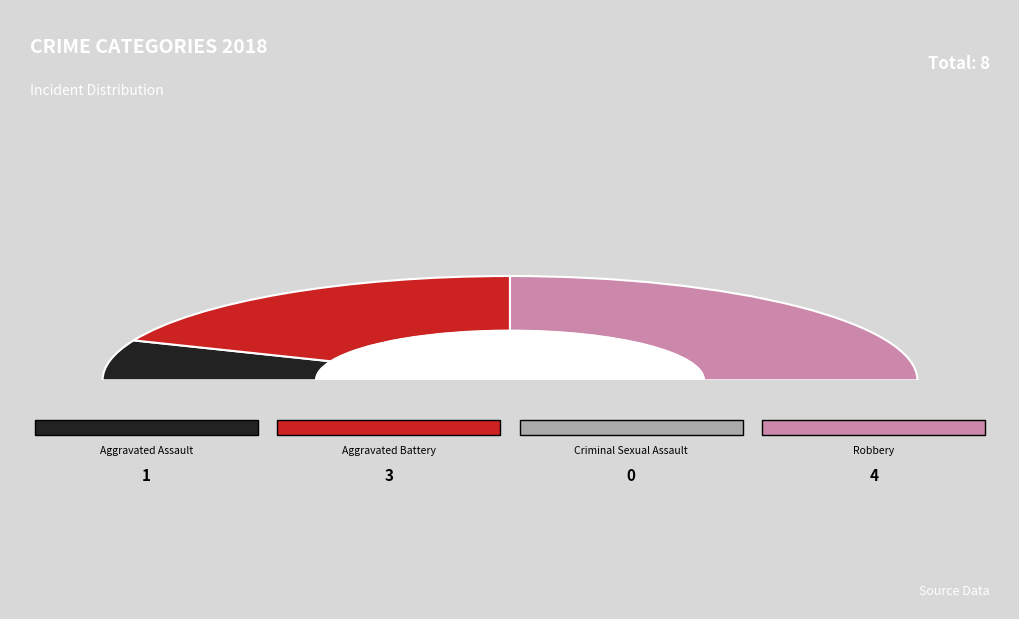

Is it true that Aggravated Assault is 12% of the pie?

True